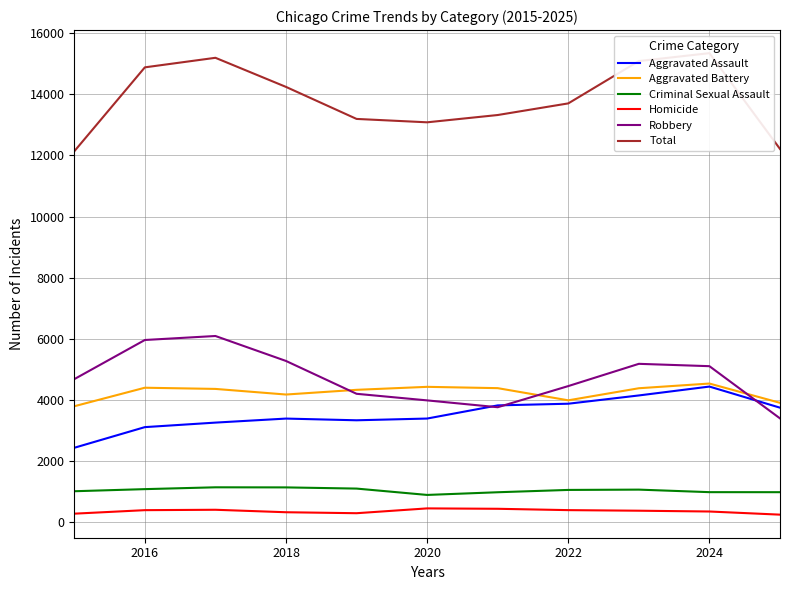

Reading left to right, extract all data points from this chart.

Aggravated Assault: 2422	3099	3247	3379	3323	3380	3811	3866	4137	4428	3736
Aggravated Battery: 3783	4390	4351	4167	4321	4419	4376	3977	4373	4527	3895
Criminal Sexual Assault: 998	1067	1127	1124	1085	877	965	1041	1051	968	967
Homicide: 263	378	391	310	278	436	423	379	360	334	231
Robbery: 4671	5954	6085	5267	4191	3975	3751	4444	5173	5096	3385
Total: 12137	14888	15201	14247	13198	13087	13326	13707	15094	15353	12214